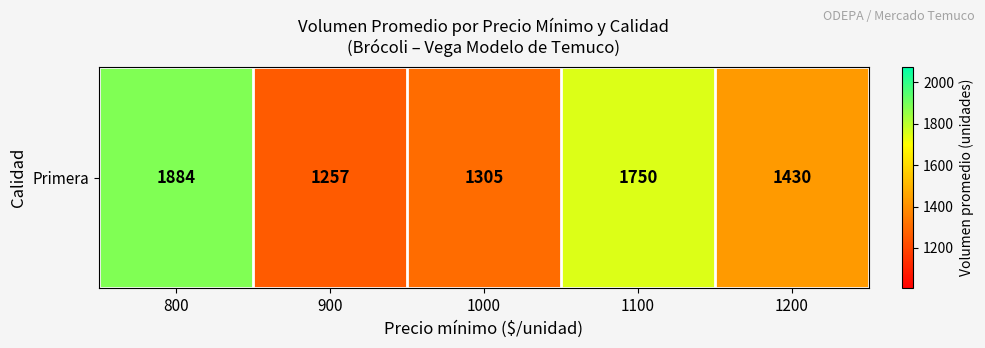

What is the maximum value shown in the chart?

1884.4